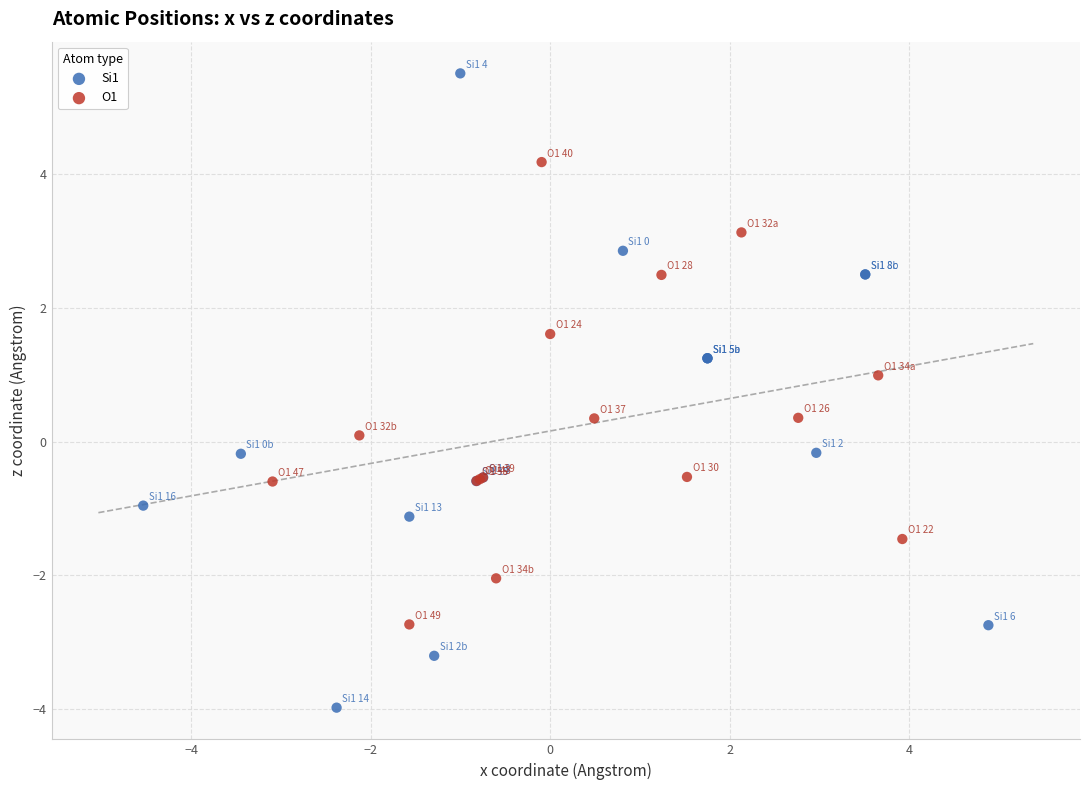

Which series has the widest spread of Y values?

Si1